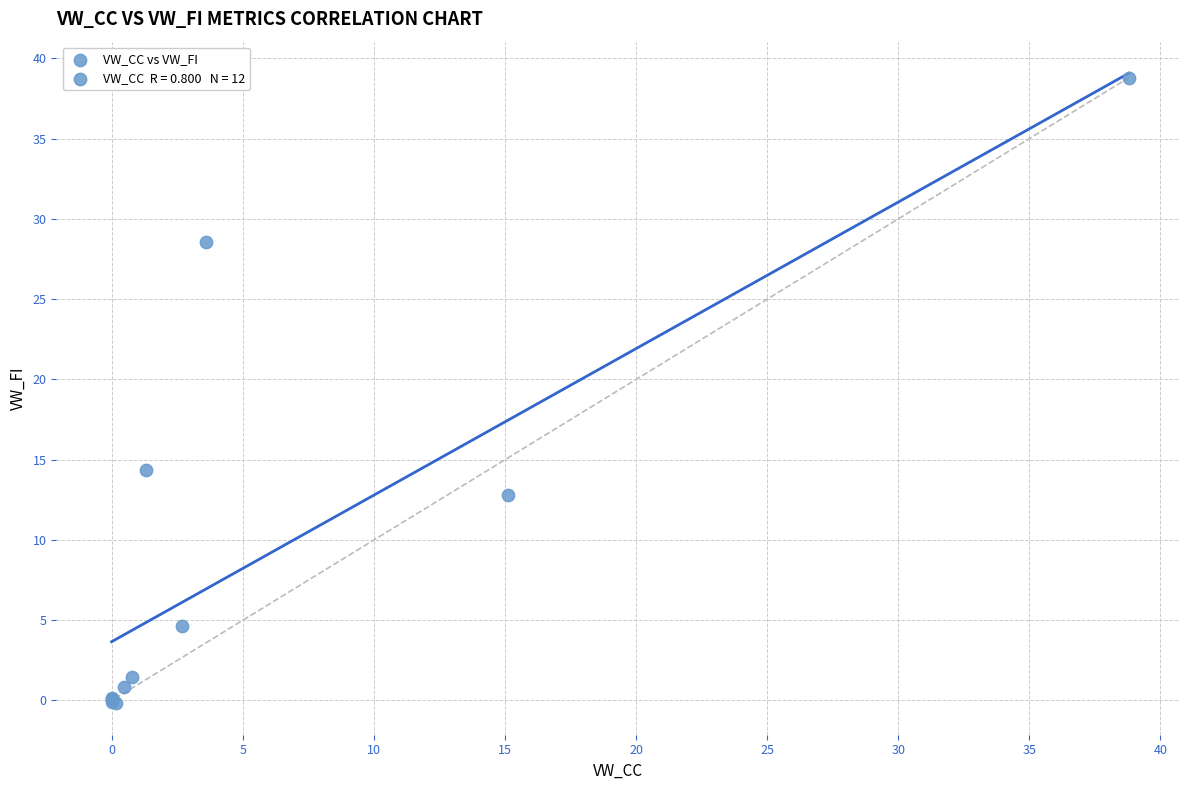

What Y value in the scatter plot is closest to 19?

14.3